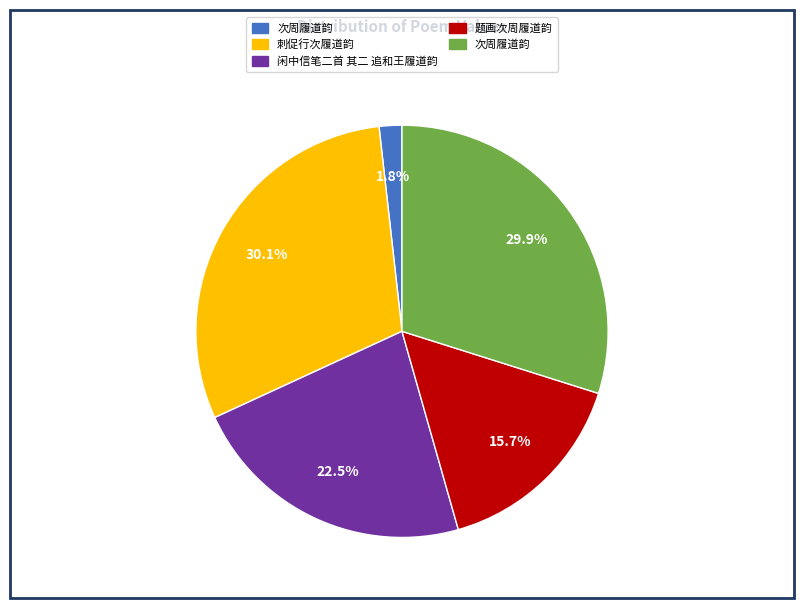

Is there a majority slice in this chart?

No